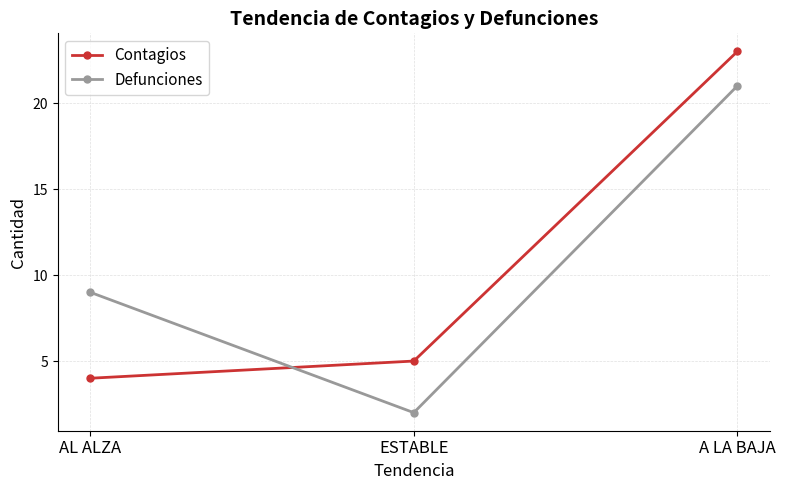

Which label corresponds to the smallest value in the chart?

ESTABLE